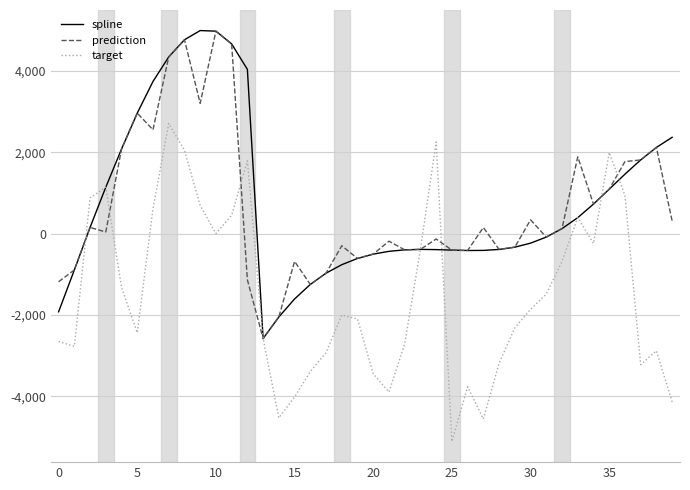

What is the lowest value of the target series?

-5110.2